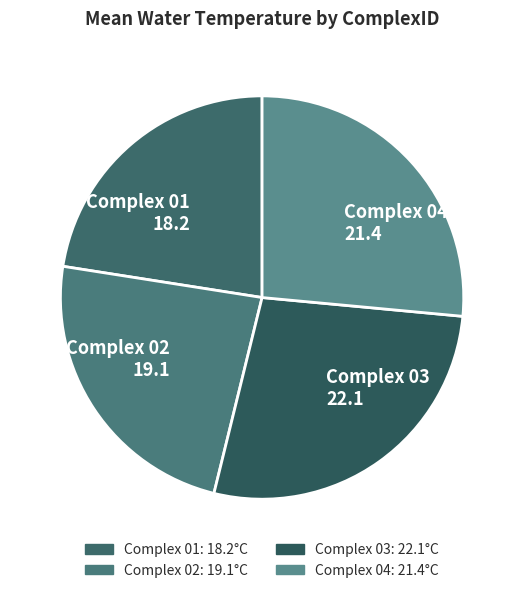

What is the largest slice in the pie chart?

03